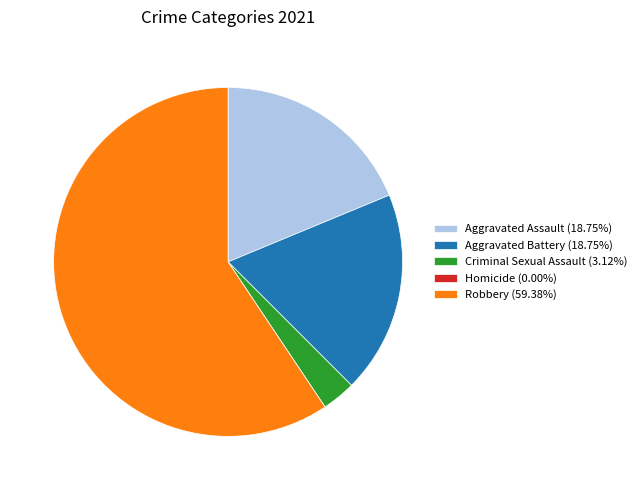

Is Robbery (59.38%) the majority of the pie?

Yes